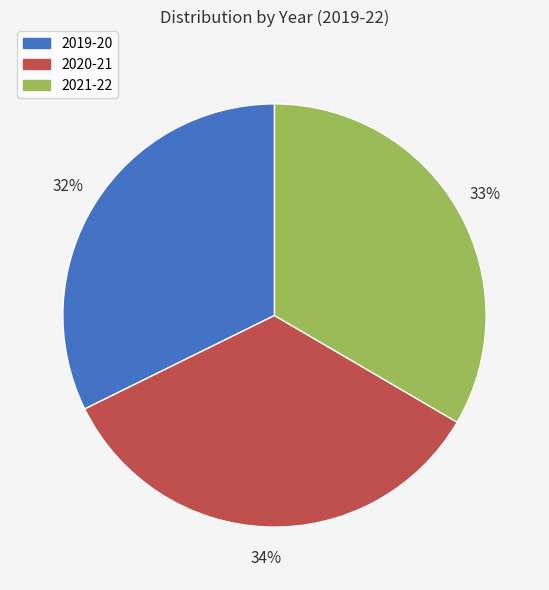

How many segments does this pie chart have?

3